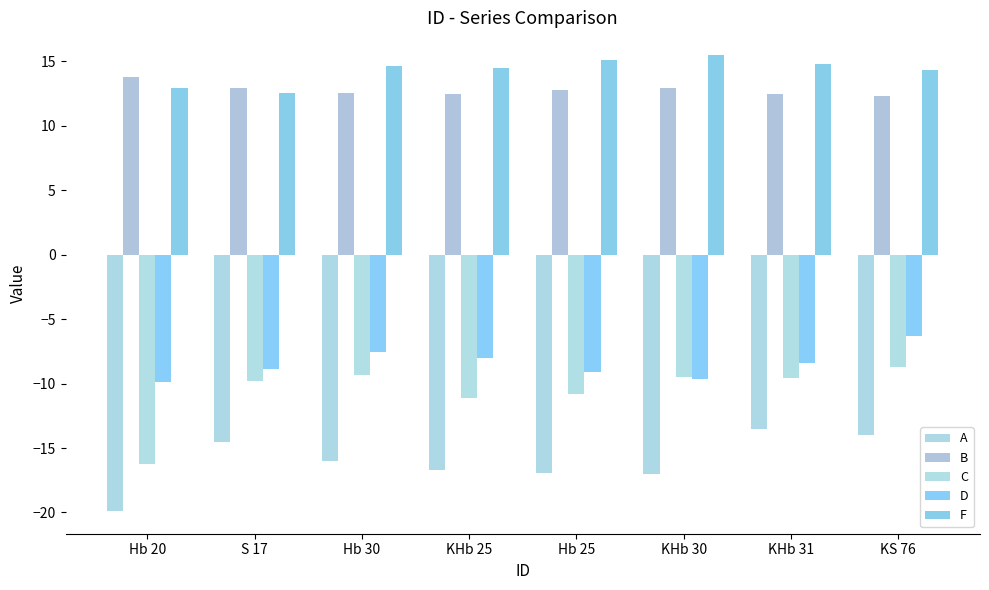

What is the label of the 5th bar from the left?

Hb 25